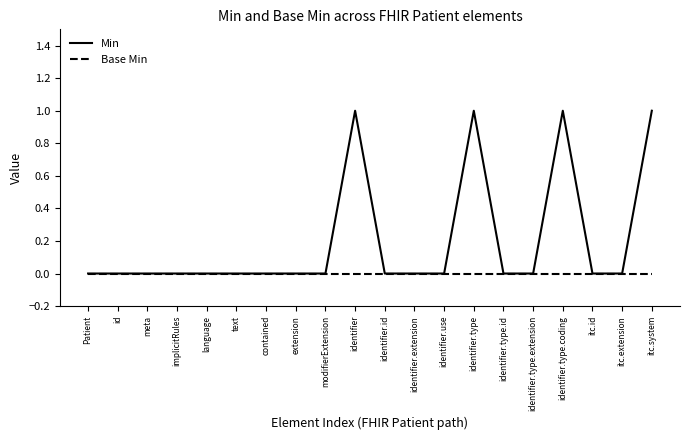

What position from the right is Patient?

20